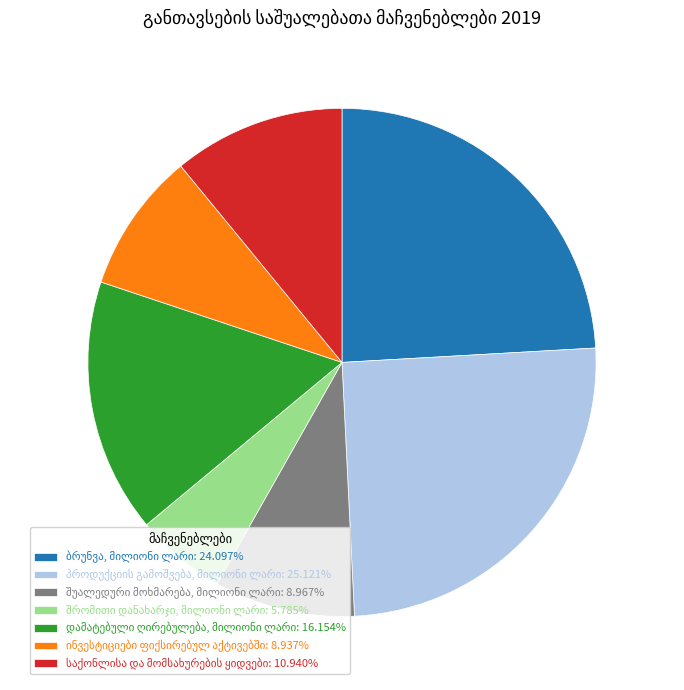

Is there a majority slice in this chart?

No